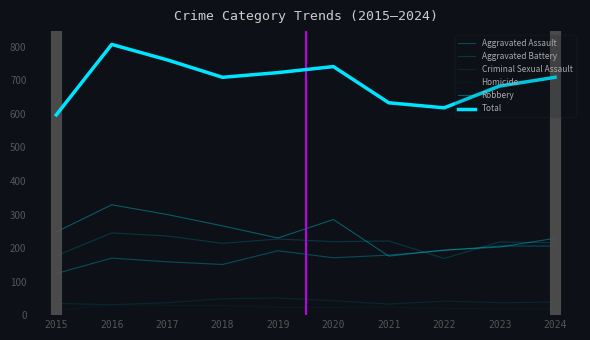

At which label is Robbery closest to 252?

2015